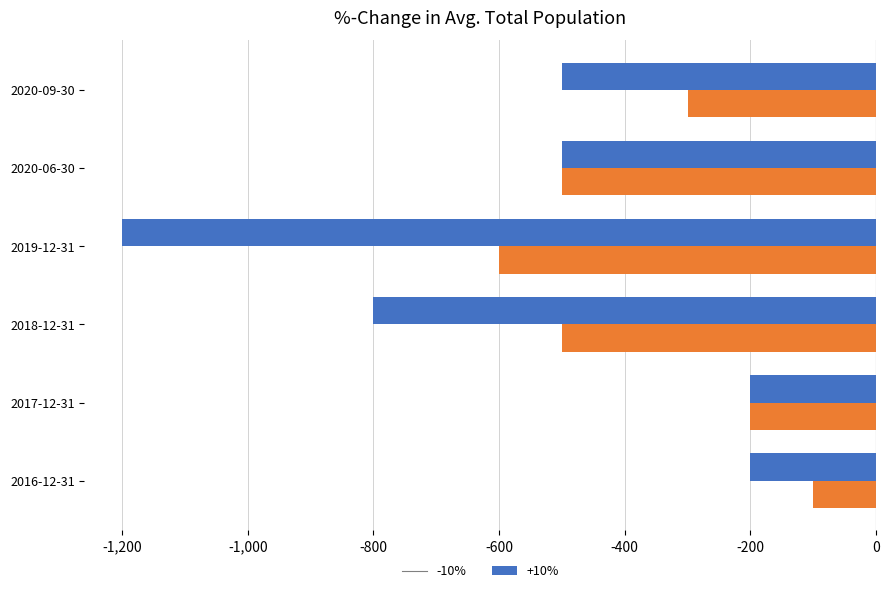

What is the sum of all +10% values?

-2200